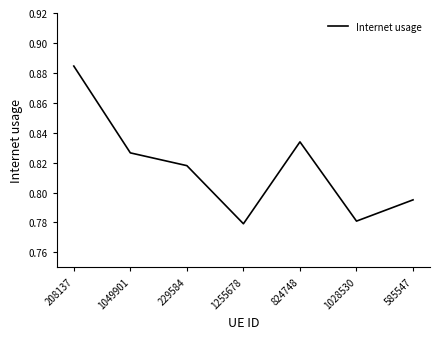

What position from the left is 1049901?

2